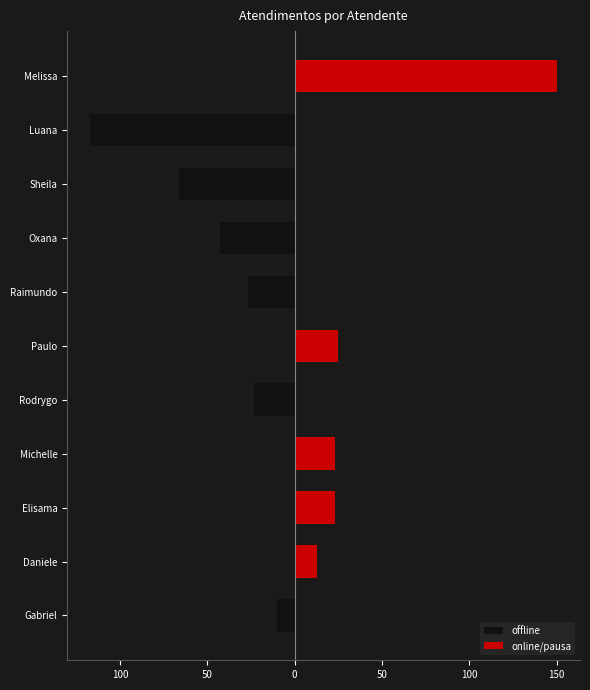

Between Oxana and Elisama, which is larger?

Elisama